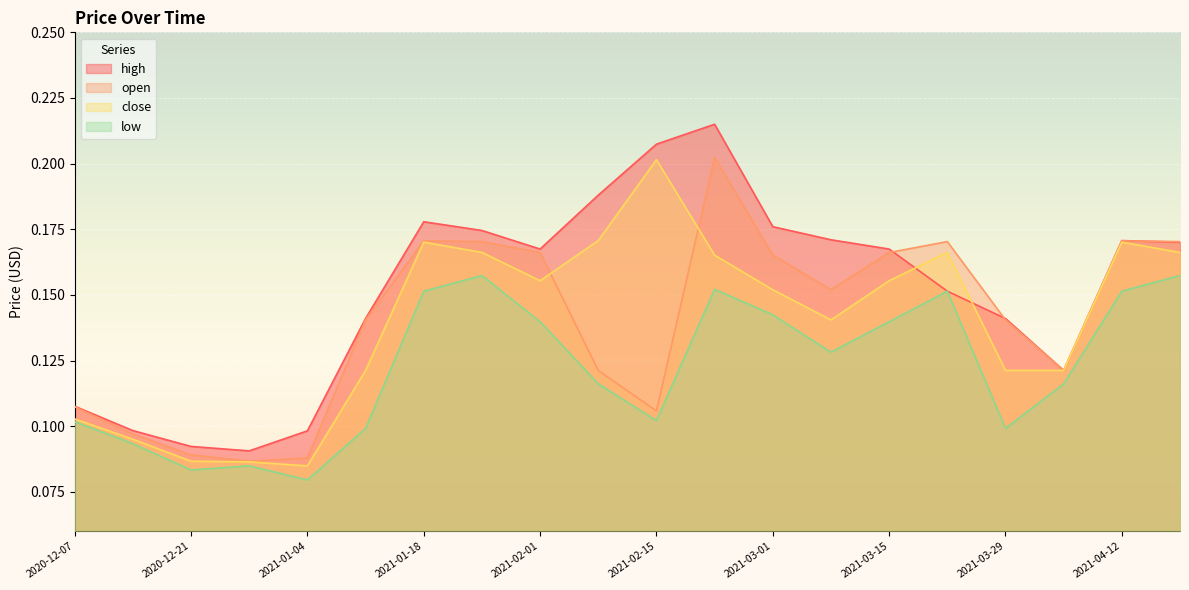

Where is the first local maximum for high?

2021-01-18